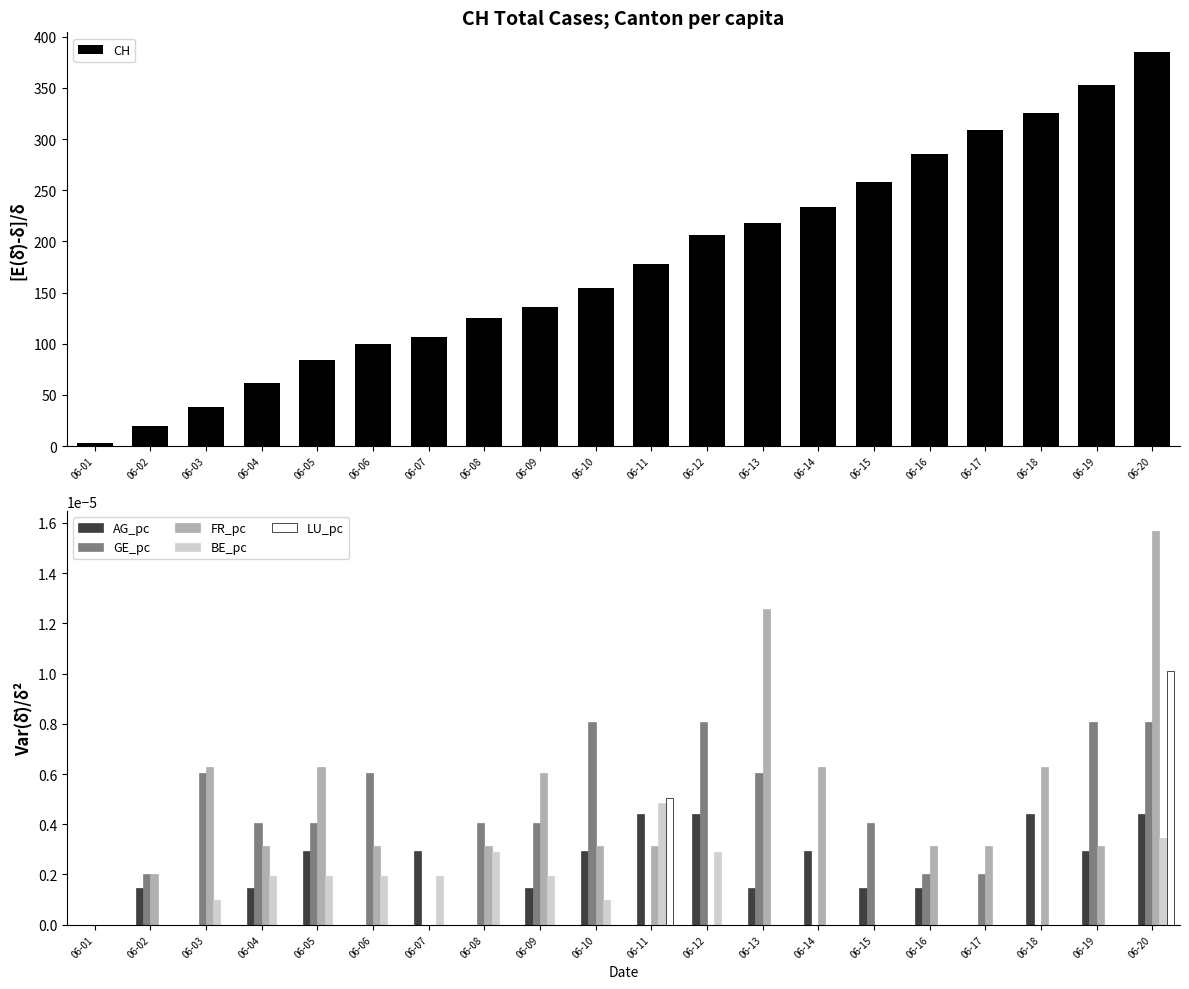

The value of GE_pc at 06-06 is 0.0. True or false?

True